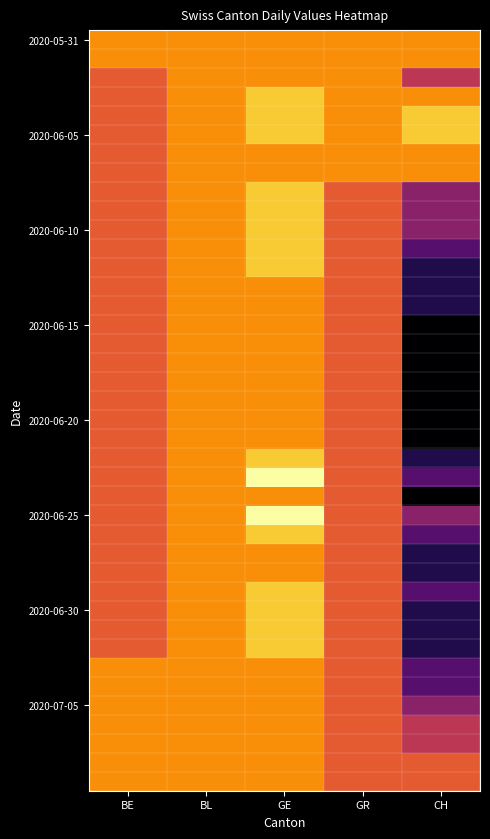

What is the total value across all series at BE?

-31